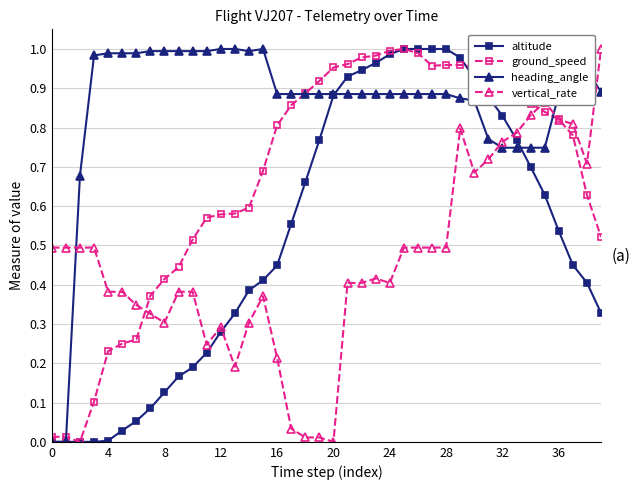

True or false: vertical_rate and heading_angle intersect in this chart.

True